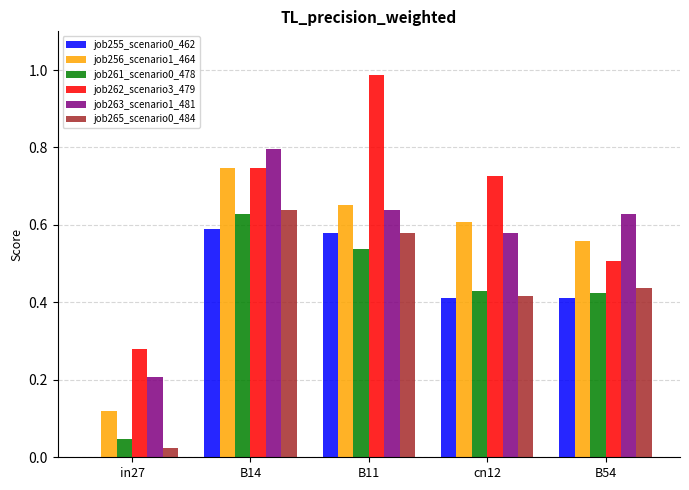

Which series has the largest total across all categories?

job262_scenario3_479